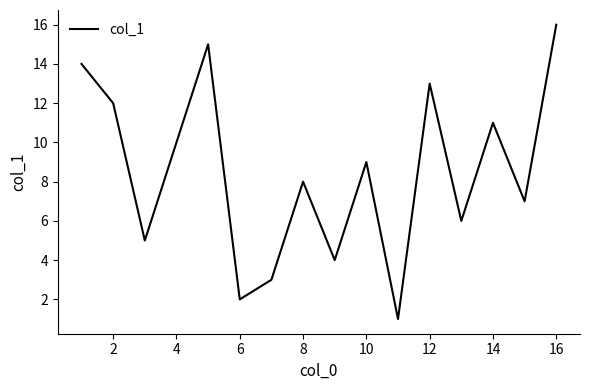

Does the chart display data point markers on the line(s)?

No